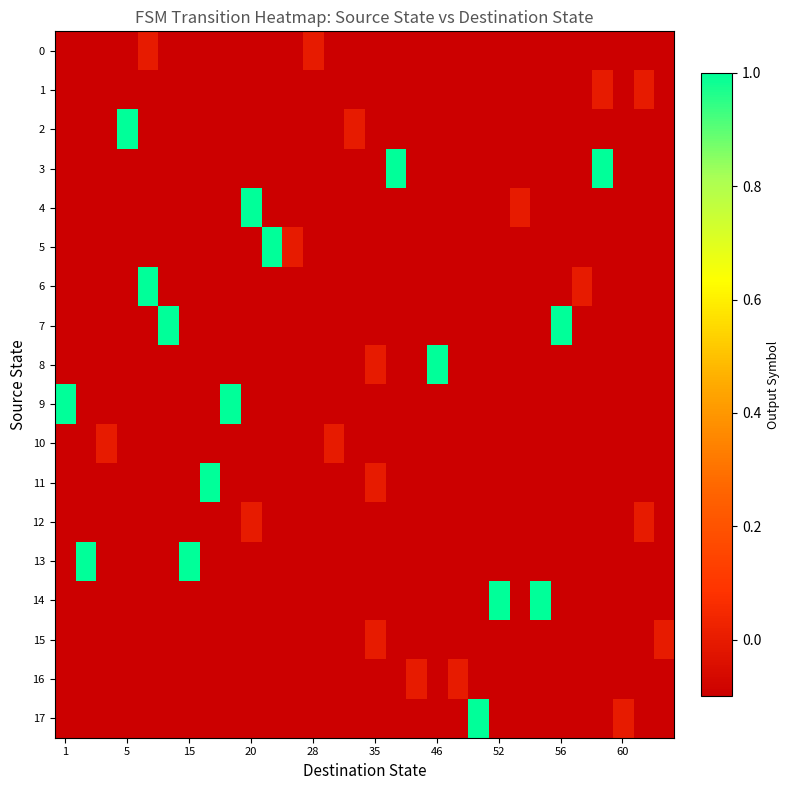

Reading right to left, what are all the values shown in this chart?

0: -1	-1	-1	-1	-1	-1	-1	-1	-1	-1	-1	-1	-1	-1	-1	-1	-1	0	-1	-1	-1	-1	-1	-1	-1	0	-1	-1	-1	-1
1: -1	0	-1	0	-1	-1	-1	-1	-1	-1	-1	-1	-1	-1	-1	-1	-1	-1	-1	-1	-1	-1	-1	-1	-1	-1	-1	-1	-1	-1
2: -1	-1	-1	-1	-1	-1	-1	-1	-1	-1	-1	-1	-1	-1	-1	0	-1	-1	-1	-1	-1	-1	-1	-1	-1	-1	1	-1	-1	-1
3: -1	-1	-1	1	-1	-1	-1	-1	-1	-1	-1	-1	-1	1	-1	-1	-1	-1	-1	-1	-1	-1	-1	-1	-1	-1	-1	-1	-1	-1
4: -1	-1	-1	-1	-1	-1	-1	0	-1	-1	-1	-1	-1	-1	-1	-1	-1	-1	-1	-1	1	-1	-1	-1	-1	-1	-1	-1	-1	-1
5: -1	-1	-1	-1	-1	-1	-1	-1	-1	-1	-1	-1	-1	-1	-1	-1	-1	-1	0	1	-1	-1	-1	-1	-1	-1	-1	-1	-1	-1
6: -1	-1	-1	-1	0	-1	-1	-1	-1	-1	-1	-1	-1	-1	-1	-1	-1	-1	-1	-1	-1	-1	-1	-1	-1	1	-1	-1	-1	-1
7: -1	-1	-1	-1	-1	1	-1	-1	-1	-1	-1	-1	-1	-1	-1	-1	-1	-1	-1	-1	-1	-1	-1	-1	1	-1	-1	-1	-1	-1
8: -1	-1	-1	-1	-1	-1	-1	-1	-1	-1	-1	1	-1	-1	0	-1	-1	-1	-1	-1	-1	-1	-1	-1	-1	-1	-1	-1	-1	-1
9: -1	-1	-1	-1	-1	-1	-1	-1	-1	-1	-1	-1	-1	-1	-1	-1	-1	-1	-1	-1	-1	1	-1	-1	-1	-1	-1	-1	-1	1
10: -1	-1	-1	-1	-1	-1	-1	-1	-1	-1	-1	-1	-1	-1	-1	-1	0	-1	-1	-1	-1	-1	-1	-1	-1	-1	-1	0	-1	-1
11: -1	-1	-1	-1	-1	-1	-1	-1	-1	-1	-1	-1	-1	-1	0	-1	-1	-1	-1	-1	-1	-1	1	-1	-1	-1	-1	-1	-1	-1
12: -1	0	-1	-1	-1	-1	-1	-1	-1	-1	-1	-1	-1	-1	-1	-1	-1	-1	-1	-1	0	-1	-1	-1	-1	-1	-1	-1	-1	-1
13: -1	-1	-1	-1	-1	-1	-1	-1	-1	-1	-1	-1	-1	-1	-1	-1	-1	-1	-1	-1	-1	-1	-1	1	-1	-1	-1	-1	1	-1
14: -1	-1	-1	-1	-1	-1	1	-1	1	-1	-1	-1	-1	-1	-1	-1	-1	-1	-1	-1	-1	-1	-1	-1	-1	-1	-1	-1	-1	-1
15: 0	-1	-1	-1	-1	-1	-1	-1	-1	-1	-1	-1	-1	-1	0	-1	-1	-1	-1	-1	-1	-1	-1	-1	-1	-1	-1	-1	-1	-1
16: -1	-1	-1	-1	-1	-1	-1	-1	-1	-1	0	-1	0	-1	-1	-1	-1	-1	-1	-1	-1	-1	-1	-1	-1	-1	-1	-1	-1	-1
17: -1	-1	0	-1	-1	-1	-1	-1	-1	1	-1	-1	-1	-1	-1	-1	-1	-1	-1	-1	-1	-1	-1	-1	-1	-1	-1	-1	-1	-1